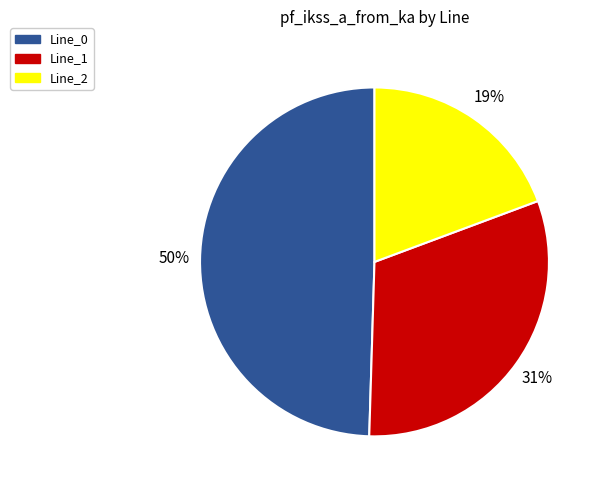

Do Line_2 and Line_0 together represent more than half of the pie?

Yes